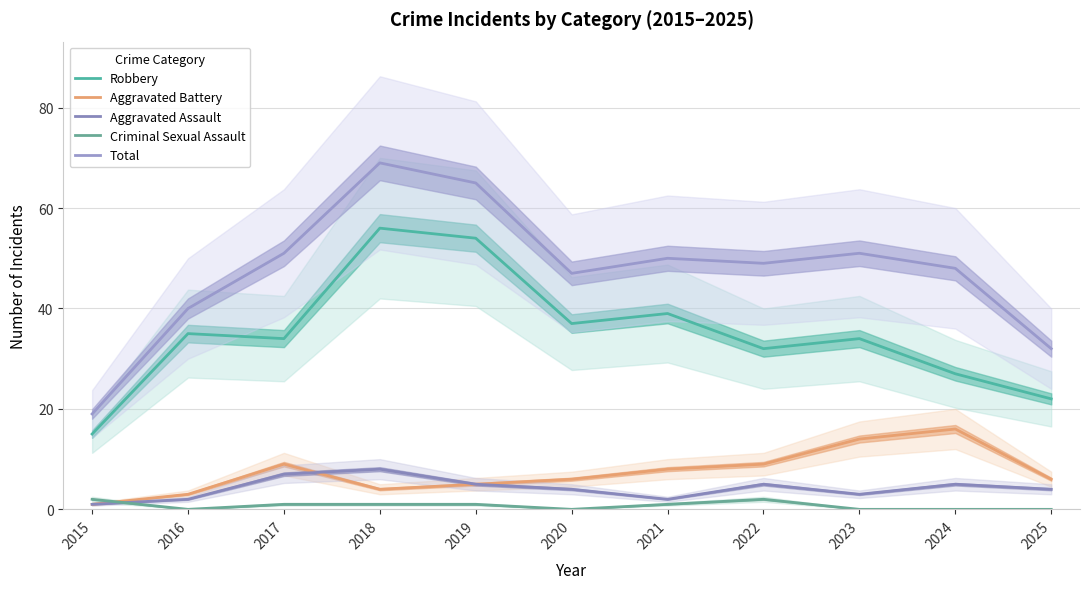

Reading left to right, list all the values displayed in this chart.

Robbery: 2015=15	2016=35	2017=34	2018=56	2019=54	2020=37	2021=39	2022=32	2023=34	2024=27	2025=22
Aggravated Battery: 2015=1	2016=3	2017=9	2018=4	2019=5	2020=6	2021=8	2022=9	2023=14	2024=16	2025=6
Aggravated Assault: 2015=1	2016=2	2017=7	2018=8	2019=5	2020=4	2021=2	2022=5	2023=3	2024=5	2025=4
Criminal Sexual Assault: 2015=2	2016=0	2017=1	2018=1	2019=1	2020=0	2021=1	2022=2	2023=0	2024=0	2025=0
Total: 2015=19	2016=40	2017=51	2018=69	2019=65	2020=47	2021=50	2022=49	2023=51	2024=48	2025=32